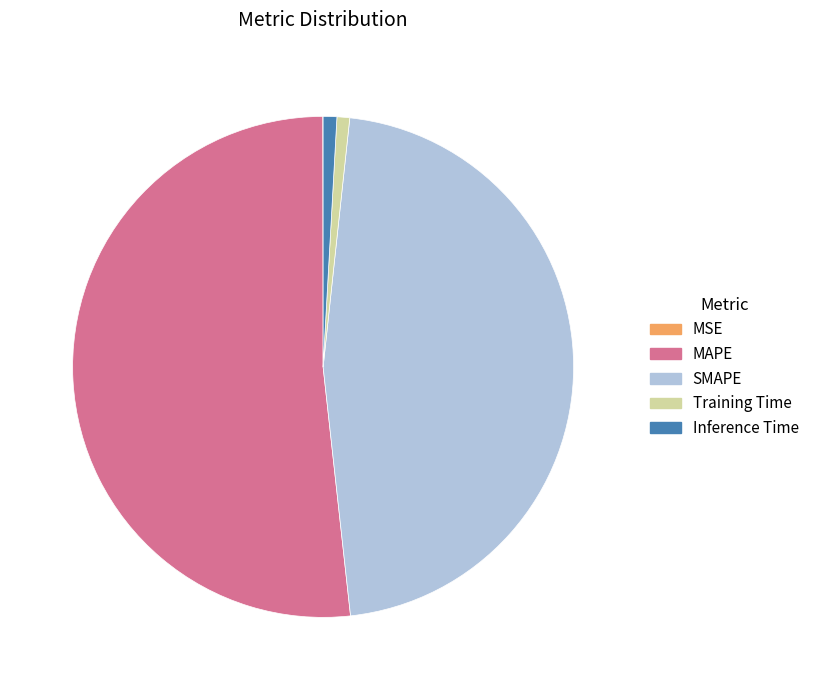

Do MAPE and SMAPE together represent more than half of the pie?

Yes